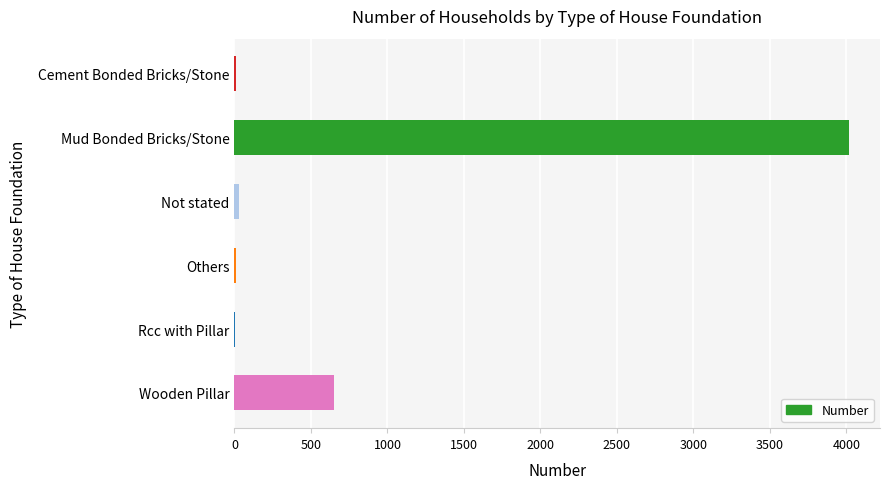

Which label corresponds to the largest value in the chart?

Mud Bonded Bricks/Stone